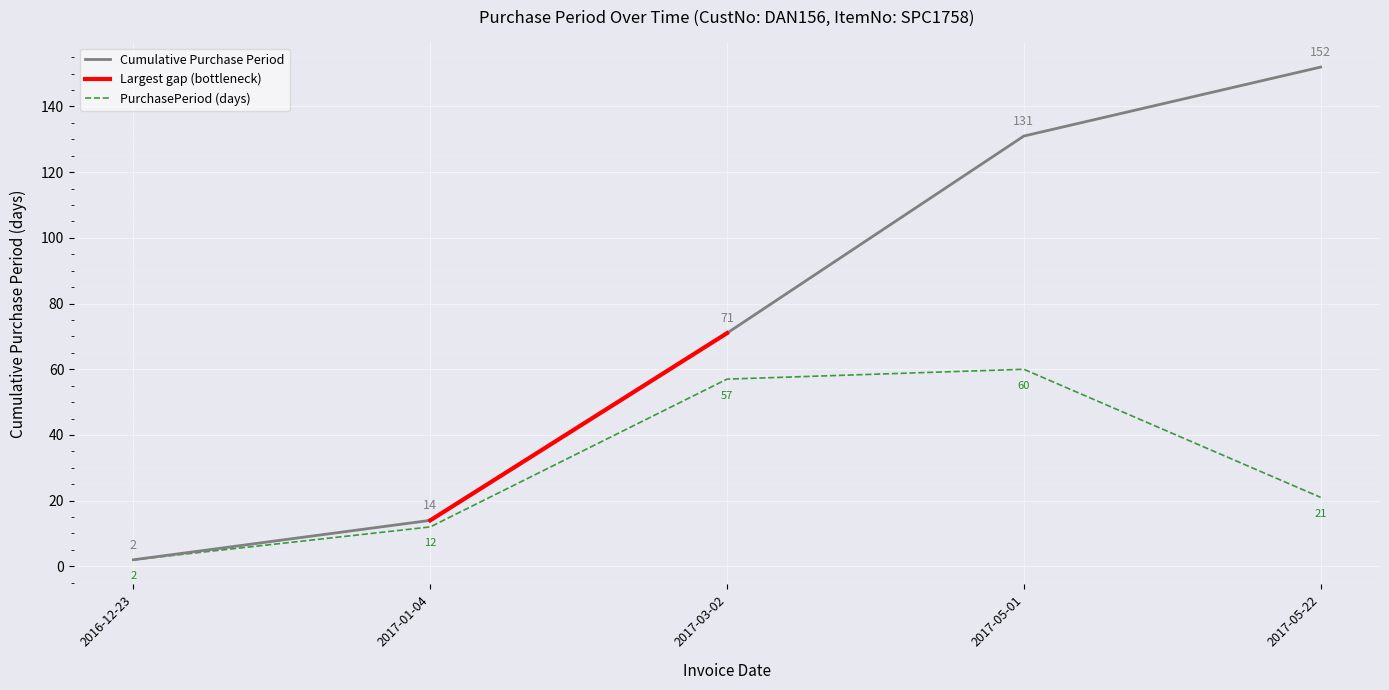

Where is the data nearest to the value 31?

2017-05-22